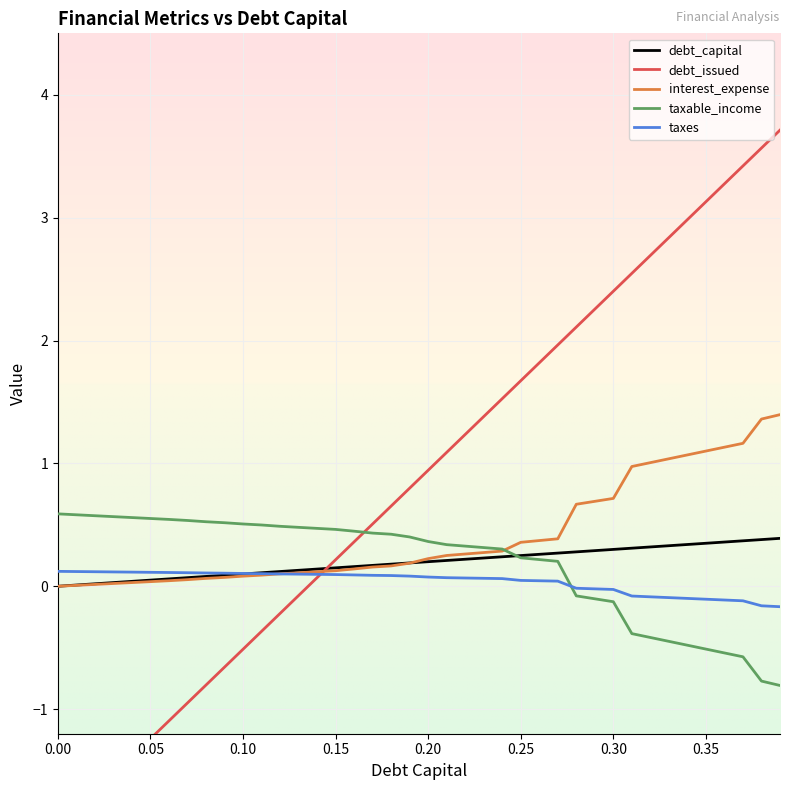

After their last crossing, which series has the higher values: taxes or taxable_income?

taxes